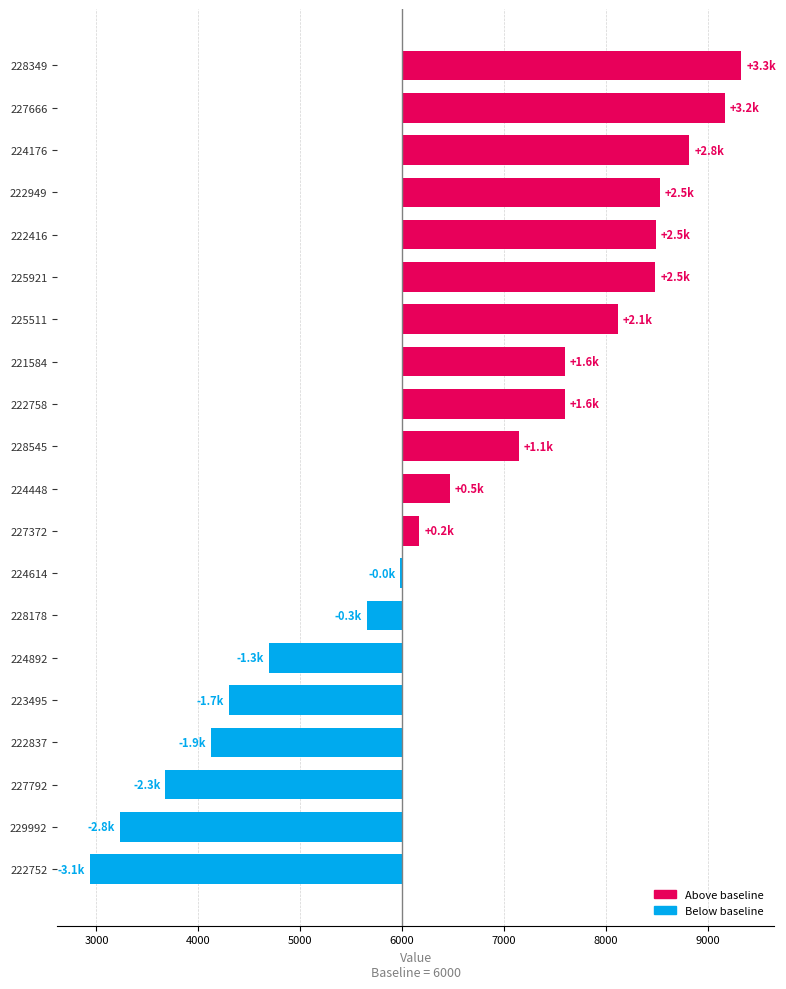

What is the value of the 15th bar from the left?

-1305